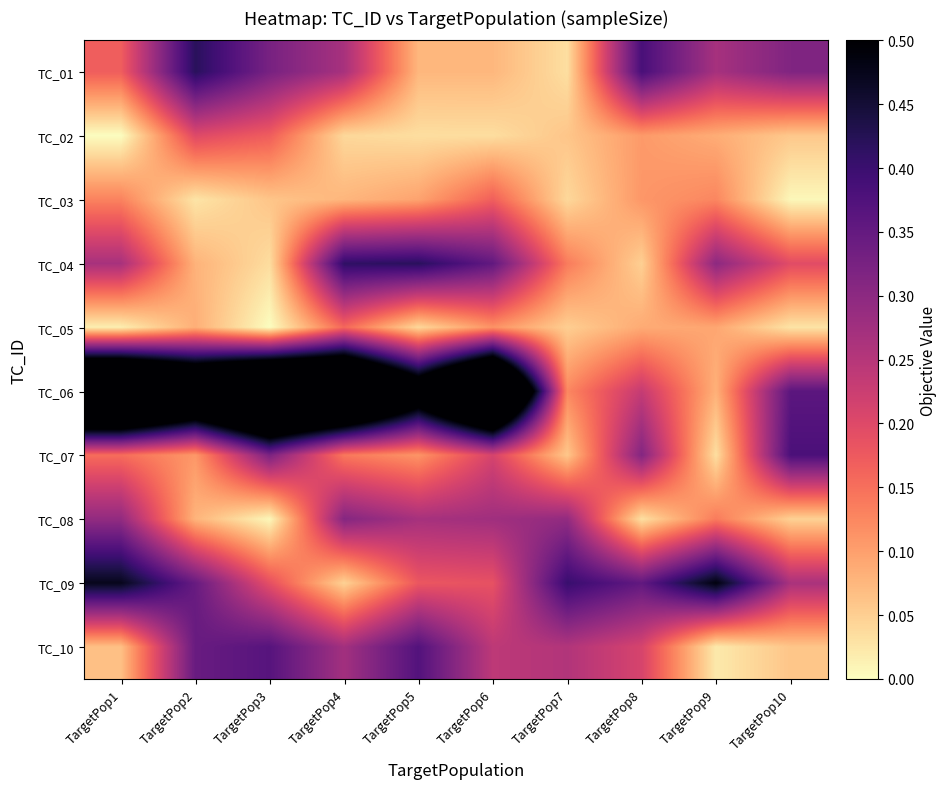

List the series in order of their peak value, lowest first.

TC_05, TC_03, TC_02, TC_08, TC_10, TC_07, TC_04, TC_01, TC_09, TC_06